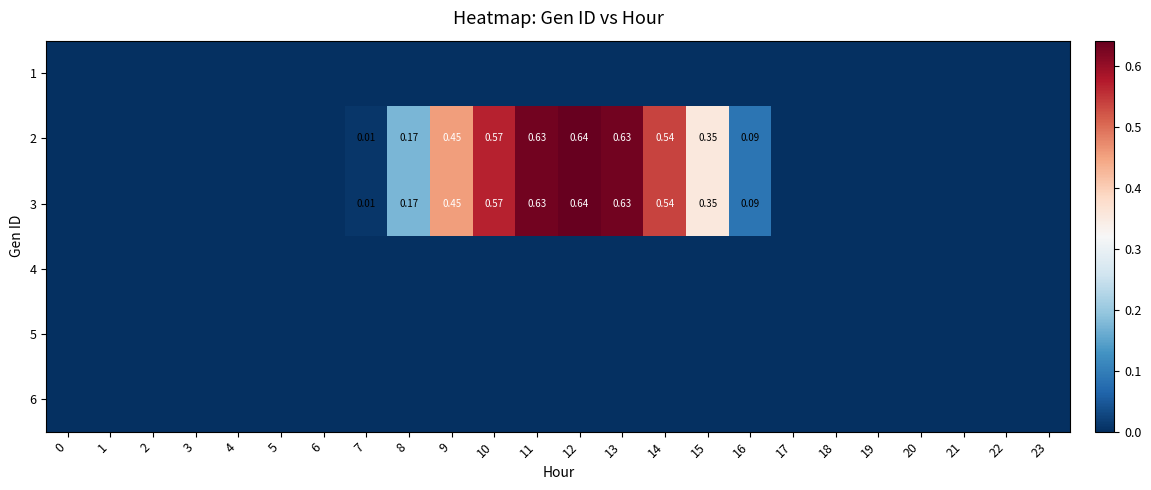

At 5, list the series in order from smallest to largest.

1, 2, 3, 4, 5, 6